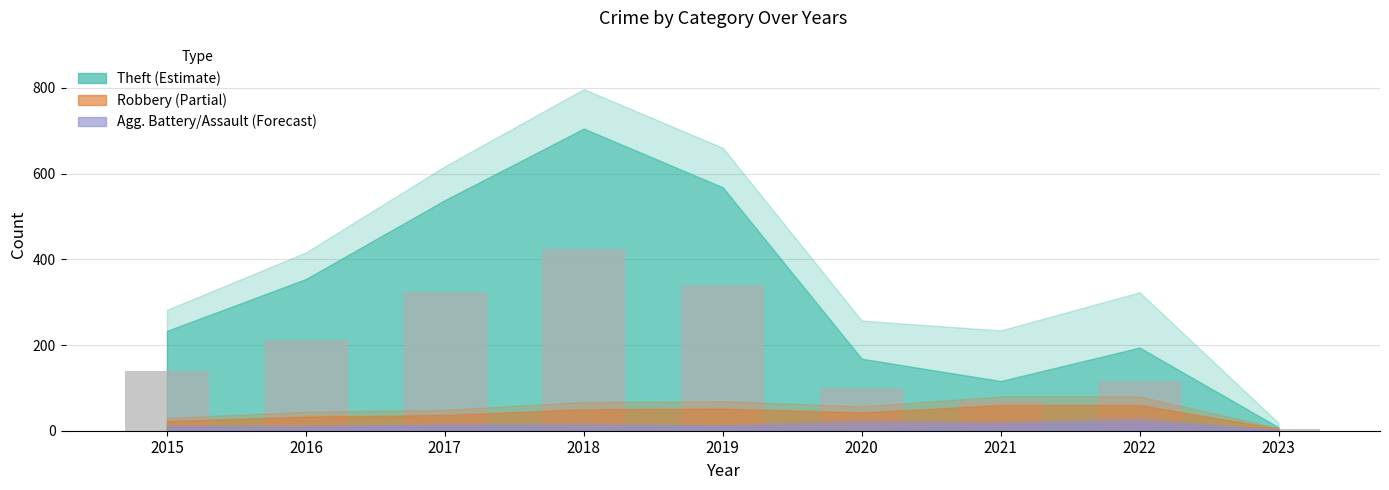

What is the change in value from 2020 to 2022?

+15.6